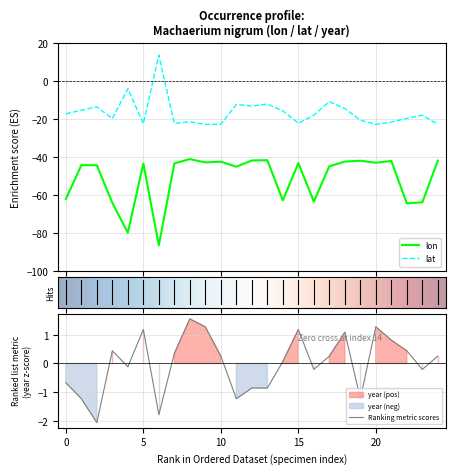

What is the value of the lon point at the 10th from the left?

-42.9